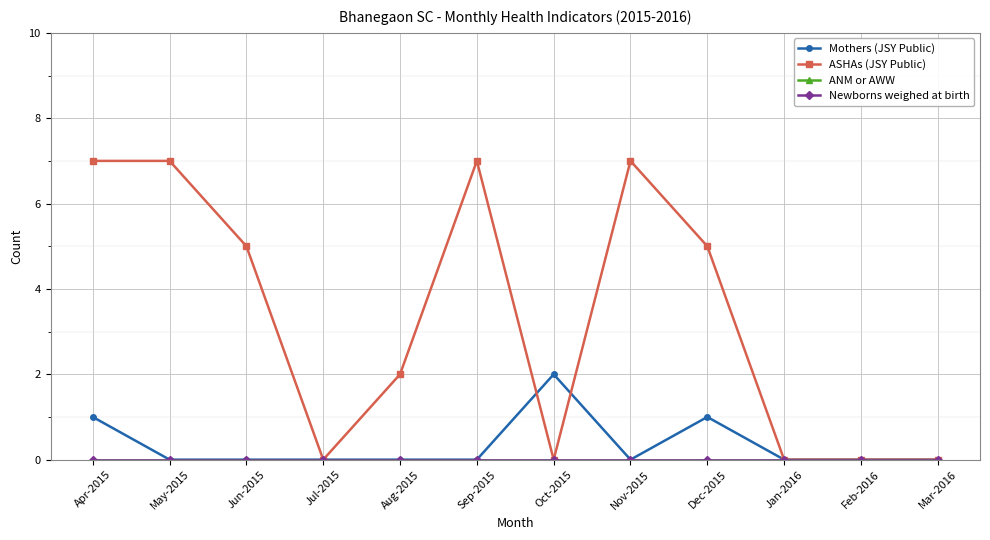

What is the total value across all series at Jun-2015?

5